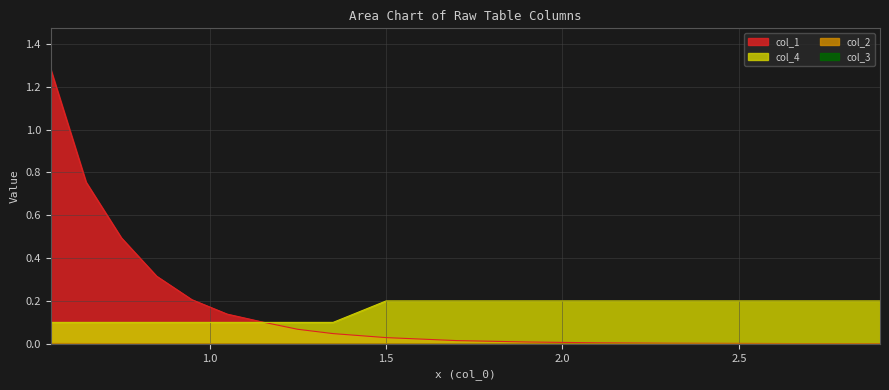

At which label does col_1 reach its minimum?

2.9